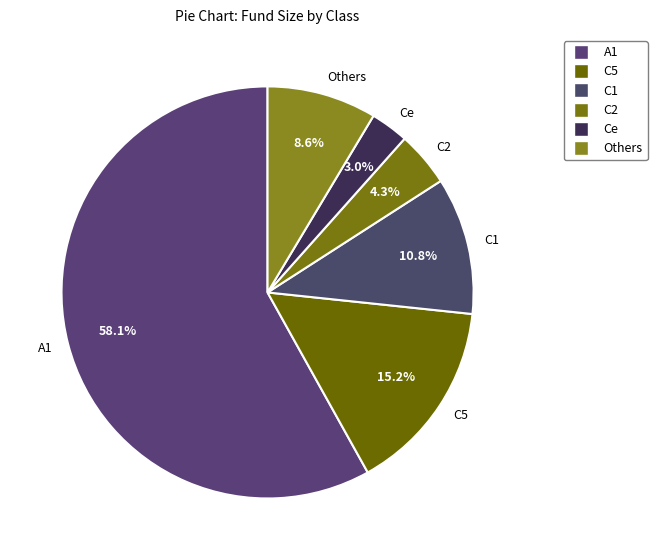

Between C2 and Others, which is larger?

Others